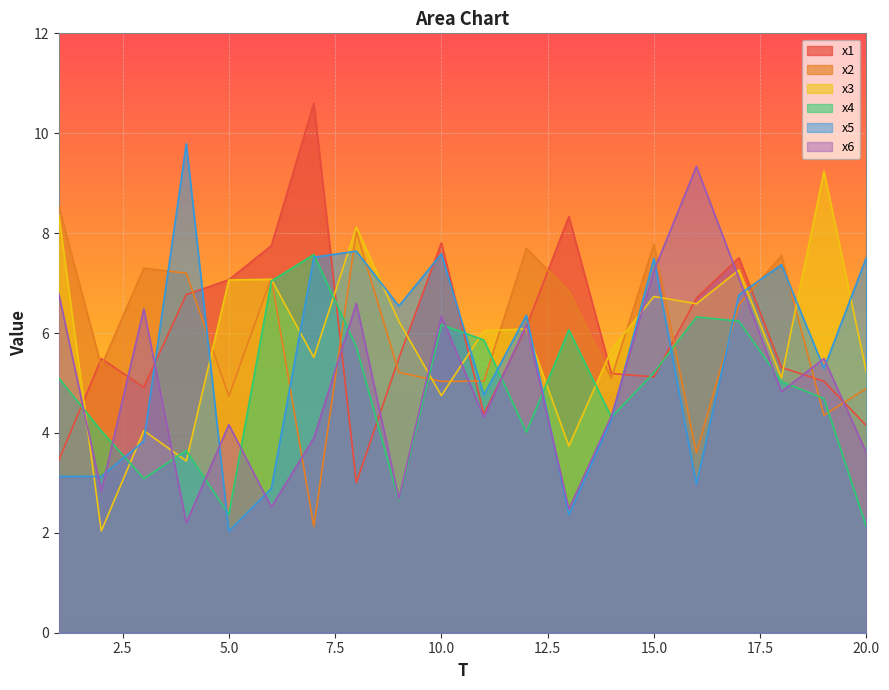

Which series has the largest total across all categories?

x1